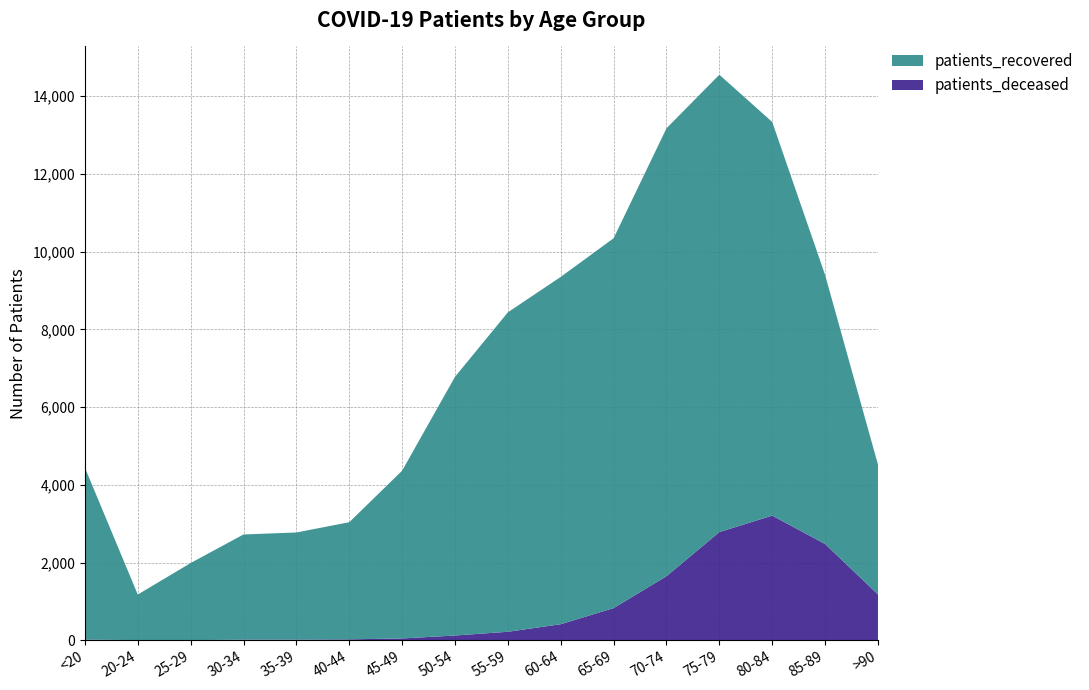

Reading right to left, transcribe all the data shown in this chart.

patients_deceased: >90=1179	85-89=2477	80-84=3208	75-79=2784	70-74=1649	65-69=828	60-64=413	55-59=219	50-54=123	45-49=47	40-44=24	35-39=17	30-34=16	25-29=3	20-24=4	<20=17
patients_recovered: >90=3341	85-89=6923	80-84=10129	75-79=11769	70-74=11526	65-69=9517	60-64=8938	55-59=8220	50-54=6657	45-49=4317	40-44=3014	35-39=2757	30-34=2707	25-29=1985	20-24=1173	<20=4424